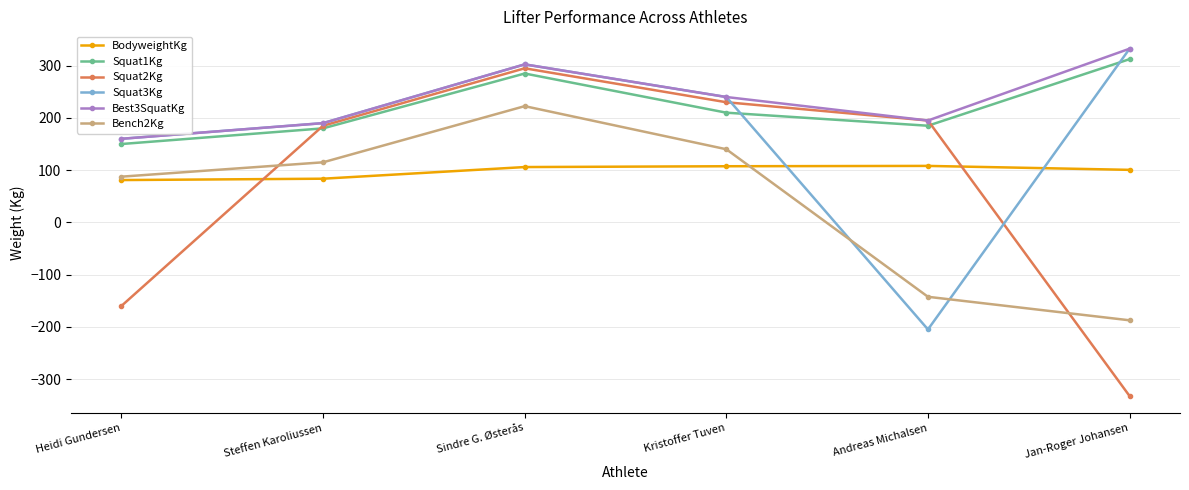

What is the difference between the second highest and minimum values in the Best3SquatKg series?

142.5